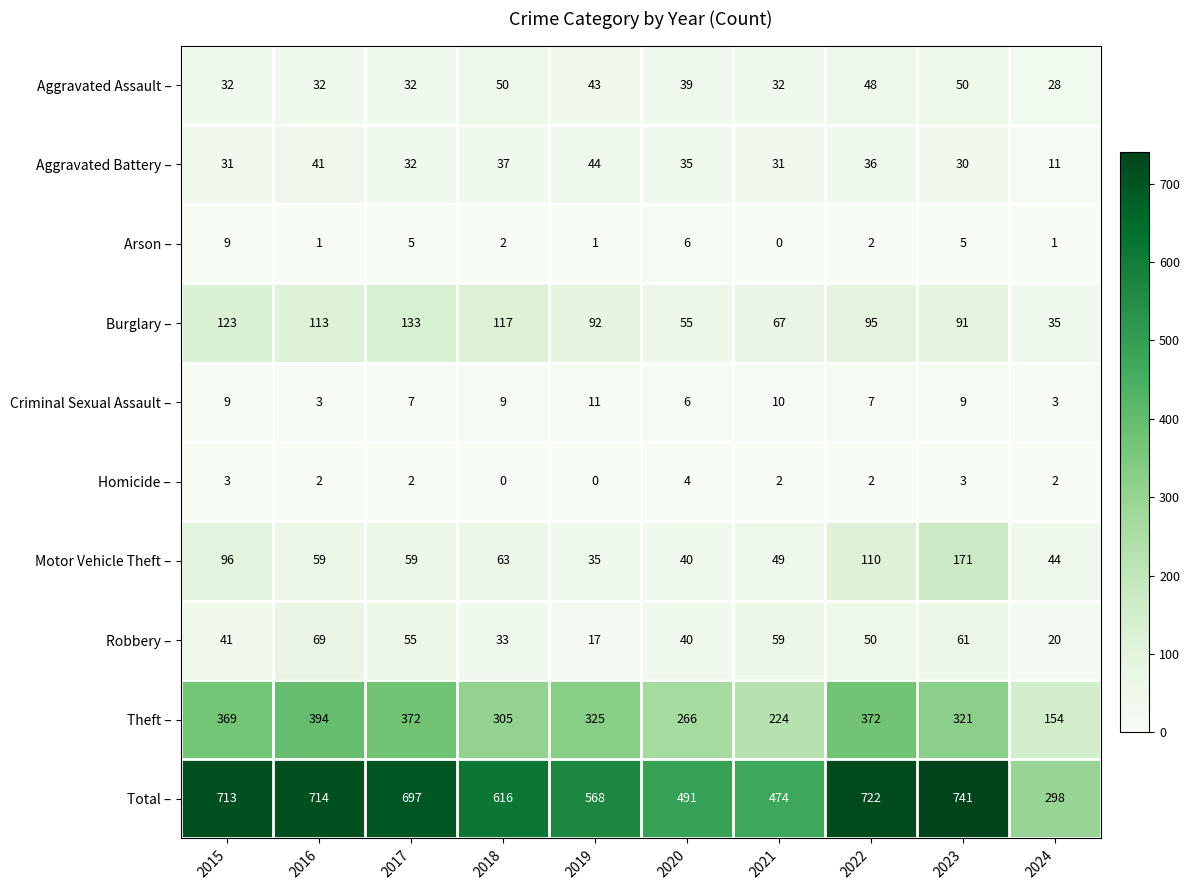

What is the sum of all Aggravated Battery – values?

328